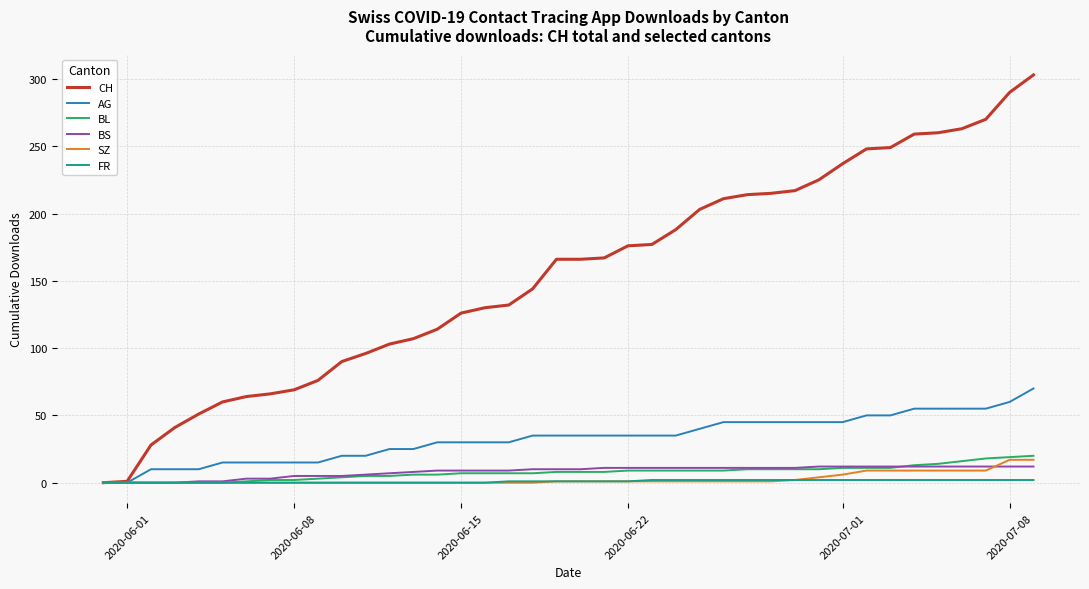

Which series has the largest range (max minus min)?

CH